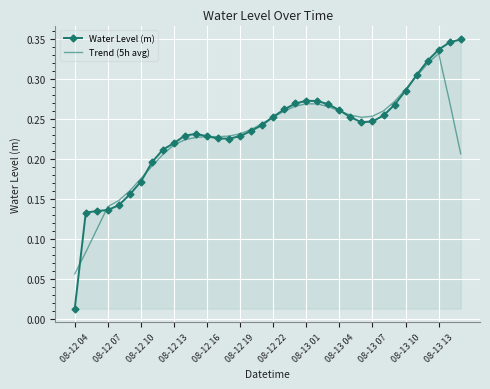

Which series has the largest range (max minus min)?

Water Level (m)